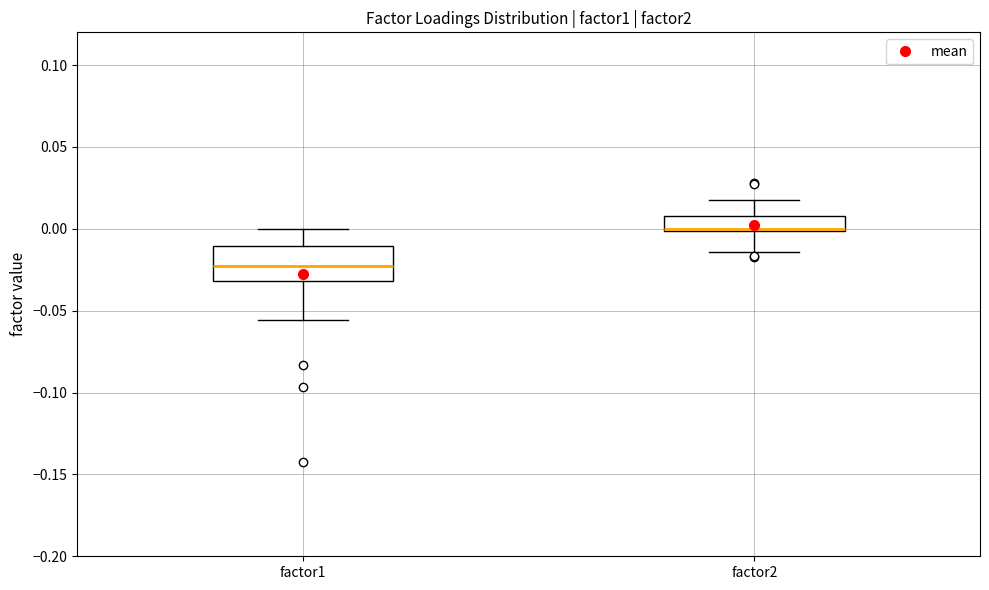

Which box's median line is the lowest?

factor1